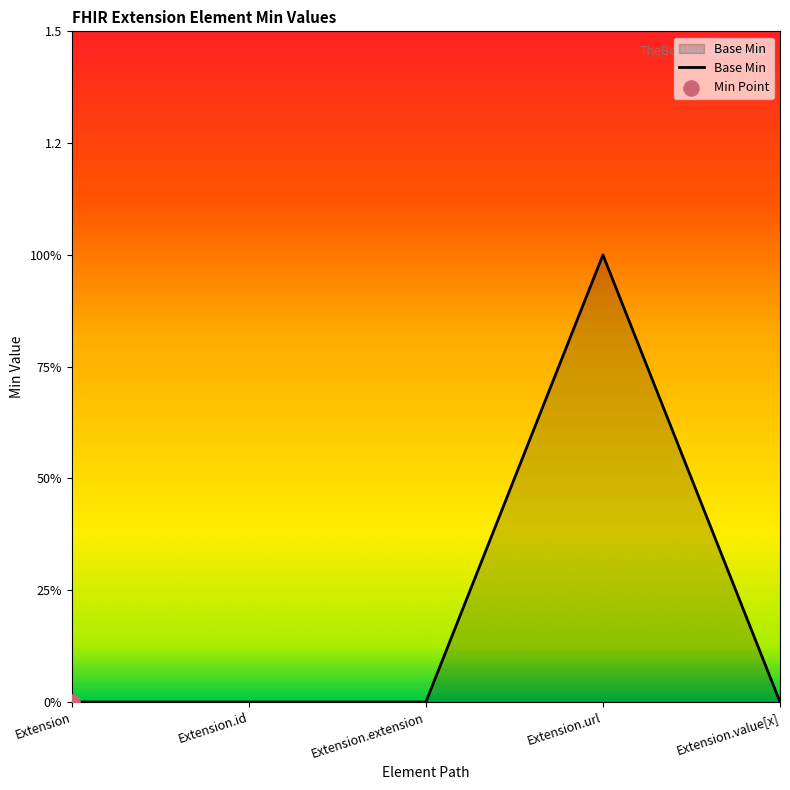

Between Extension.extension and Extension.id, which is larger?

Extension.extension